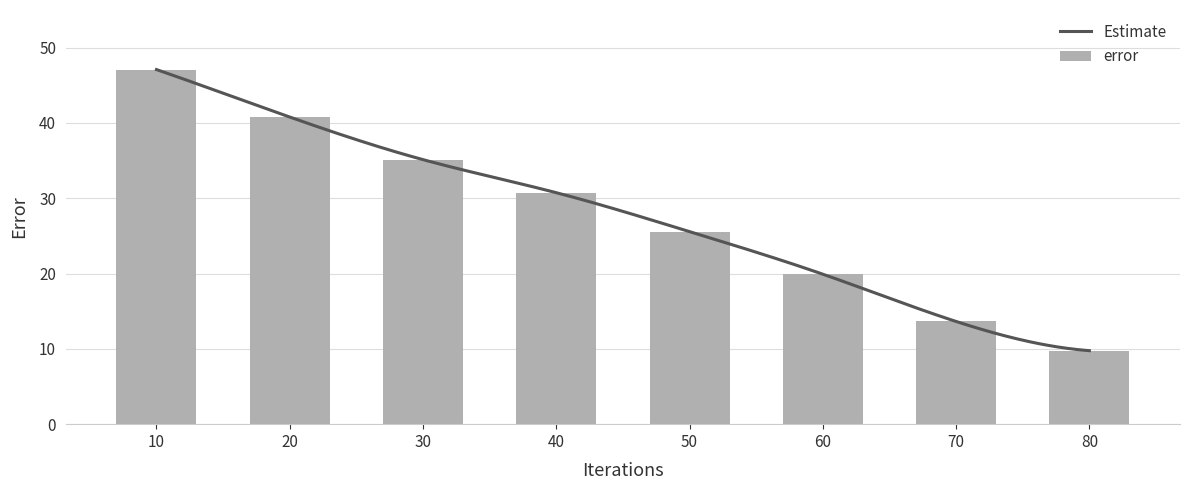

Between 80 and 30, which is larger?

30